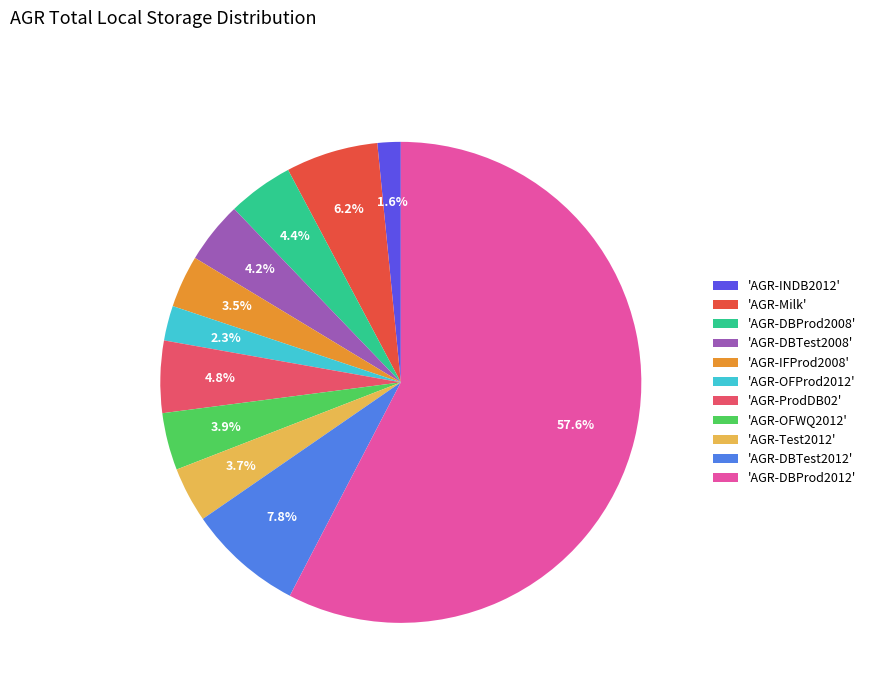

To the nearest percent, what is the difference between the largest and smallest slice percentages?

56%